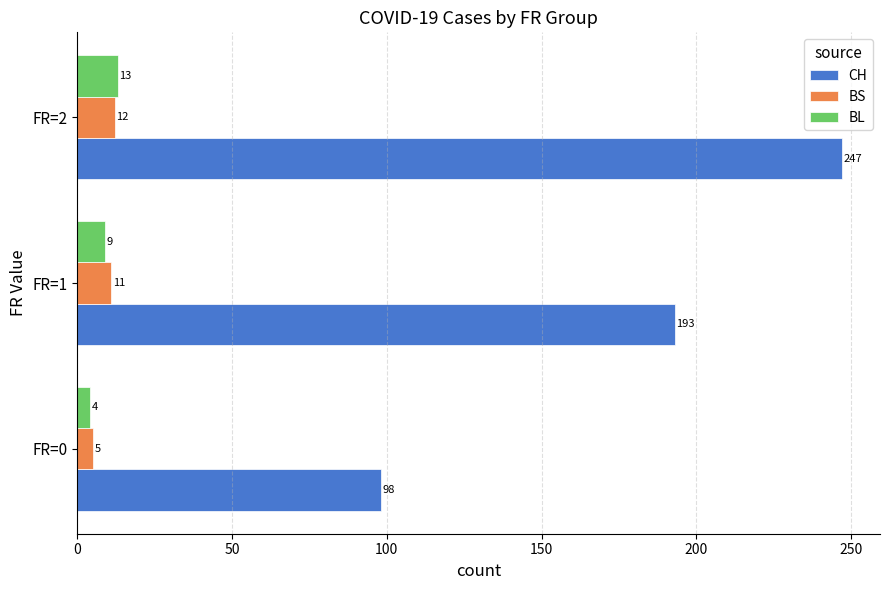

What is the minimum value for BS?

5